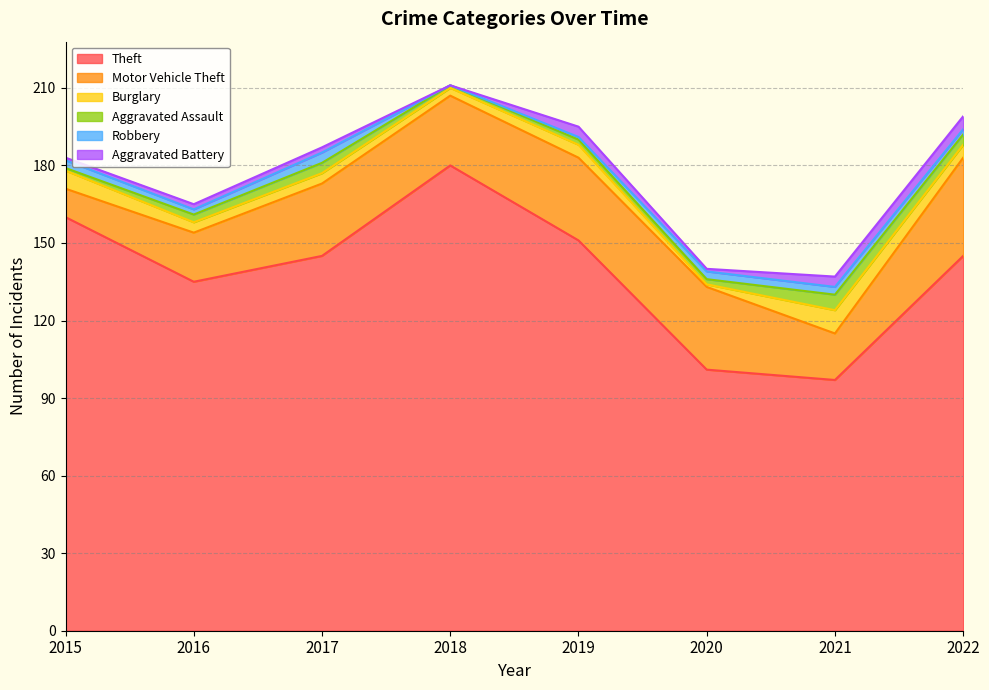

Reading left to right, transcribe all the data shown in this chart.

Theft: 160	135	145	180	151	101	97	145
Motor Vehicle Theft: 11	19	28	27	32	32	18	38
Burglary: 7	4	4	3	5	1	9	5
Aggravated Assault: 1	3	4	1	2	2	6	4
Robbery: 3	2	4	0	1	3	3	2
Aggravated Battery: 1	2	2	0	4	1	4	5